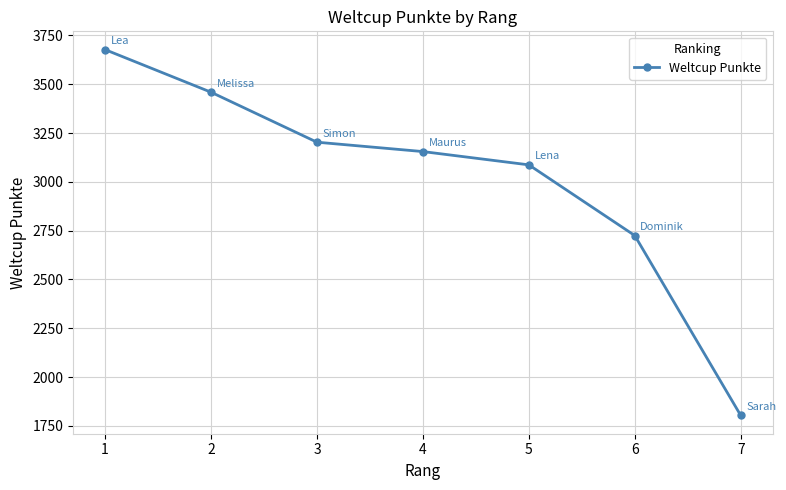

List the labels in order of value, smallest first.

7, 6, 5, 4, 3, 2, 1